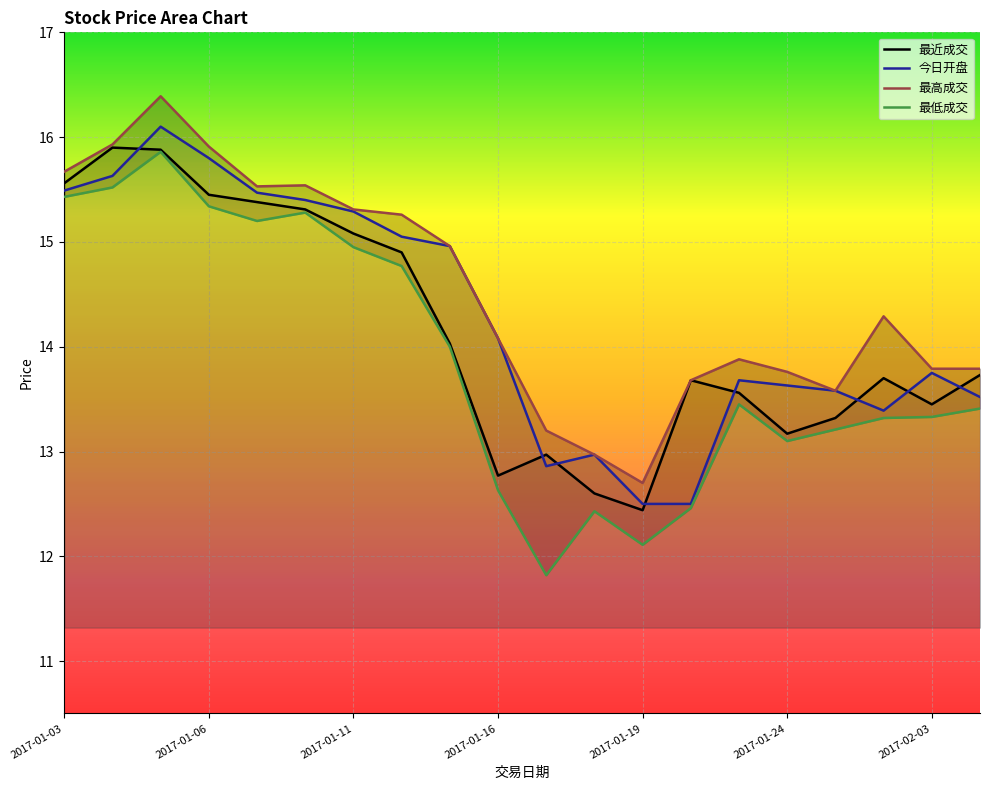

True or false: 最近成交 has a value of 12.8 at 2017-01-16.

True